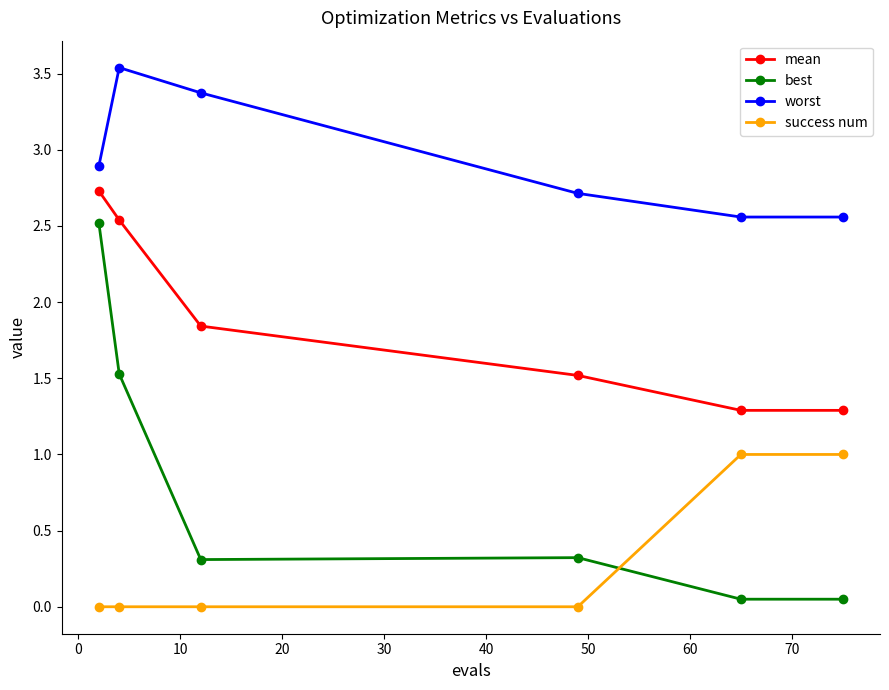

List the series in order of their overall mean, lowest first.

success num, best, mean, worst